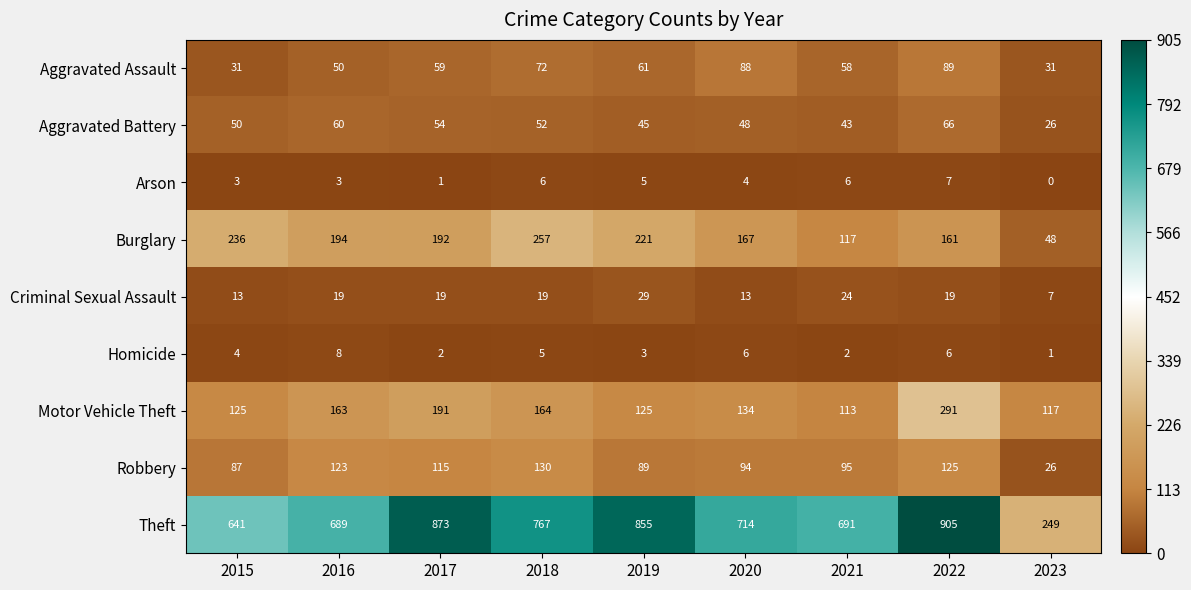

Where does the Burglary series first go above 192?

2015